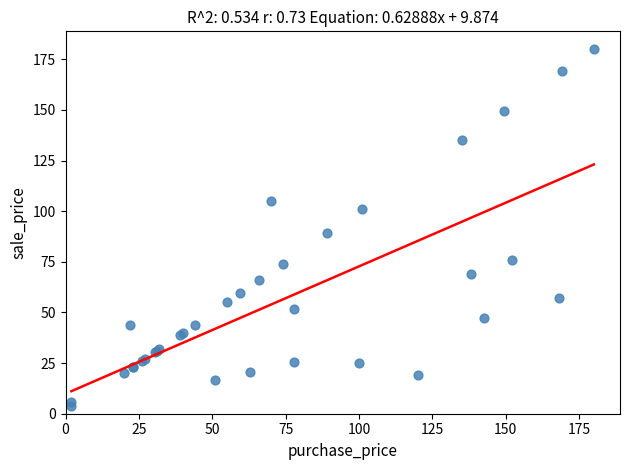

What Y value in the scatter plot is closest to 92?

89.0